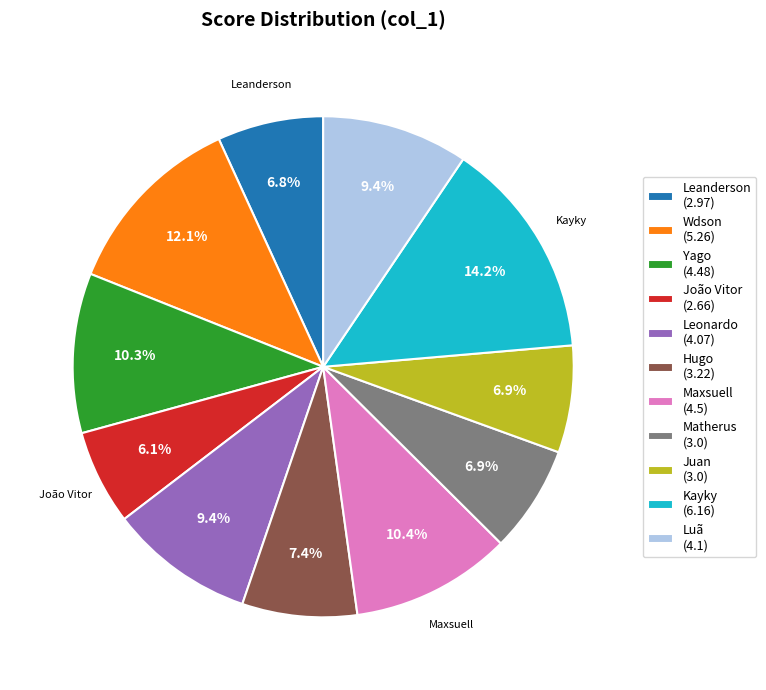

To the nearest percent, what is the average slice percentage?

9%